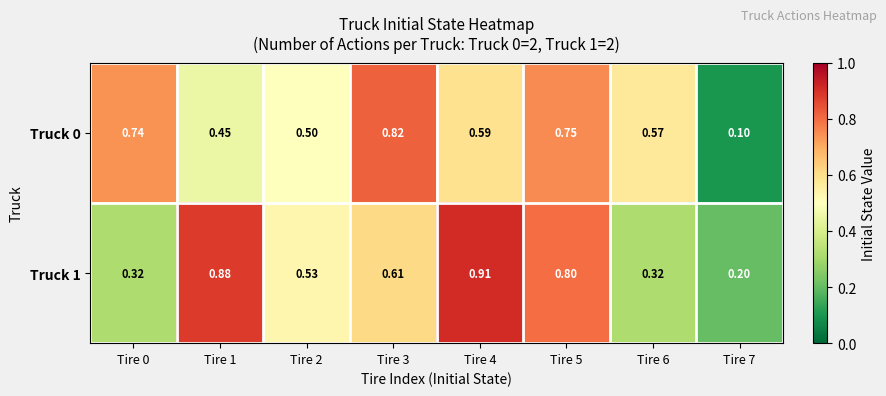

Is the value of Truck 0 at Tire 0 greater than the value of Truck 1 at Tire 4?

No